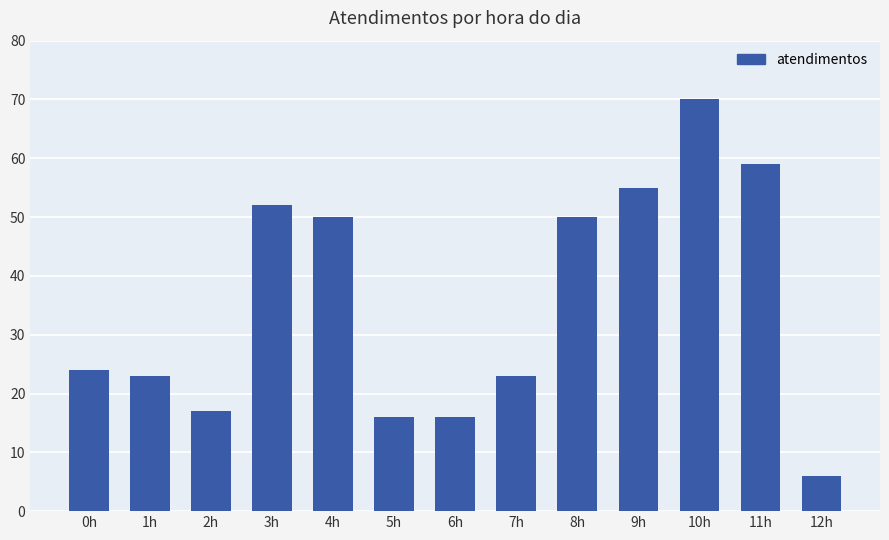

What is the sum of the values at 7h and 1h?

46